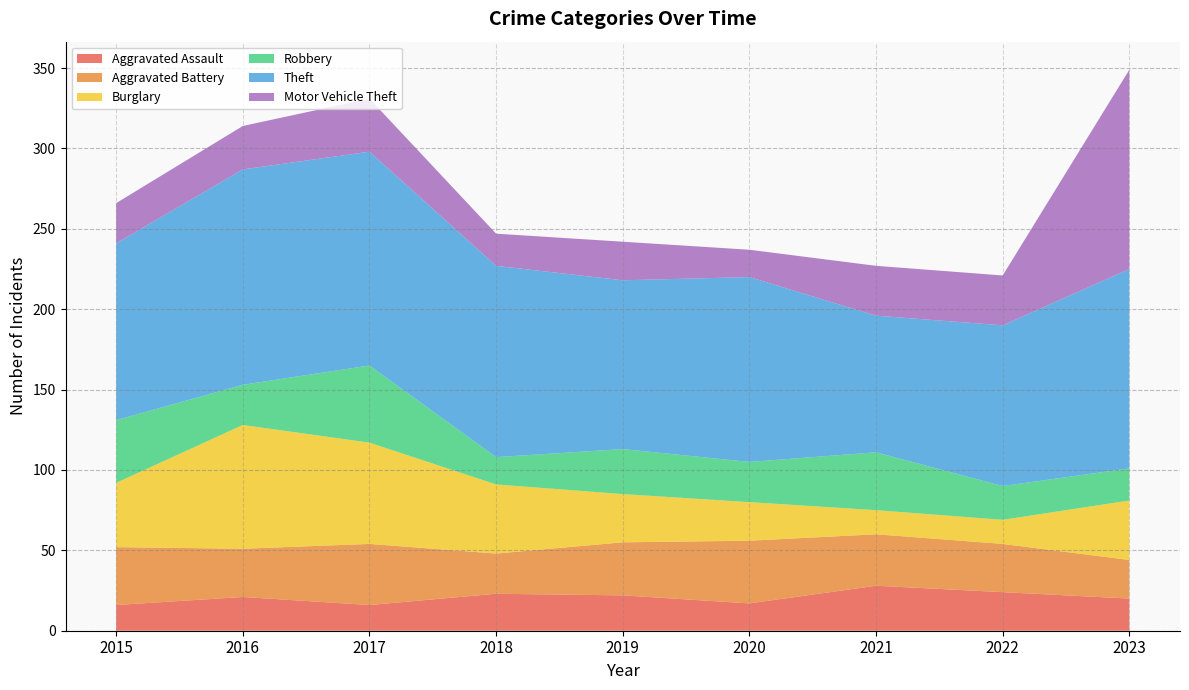

Reading left to right, transcribe all the data shown in this chart.

Aggravated Assault: 2015=16	2016=21	2017=16	2018=23	2019=22	2020=17	2021=28	2022=24	2023=20
Aggravated Battery: 2015=36	2016=30	2017=38	2018=25	2019=33	2020=39	2021=32	2022=30	2023=24
Burglary: 2015=40	2016=77	2017=63	2018=43	2019=30	2020=24	2021=15	2022=15	2023=37
Robbery: 2015=39	2016=25	2017=48	2018=17	2019=28	2020=25	2021=36	2022=21	2023=20
Theft: 2015=110	2016=134	2017=133	2018=119	2019=105	2020=115	2021=85	2022=100	2023=124
Motor Vehicle Theft: 2015=25	2016=27	2017=33	2018=20	2019=24	2020=17	2021=31	2022=31	2023=124